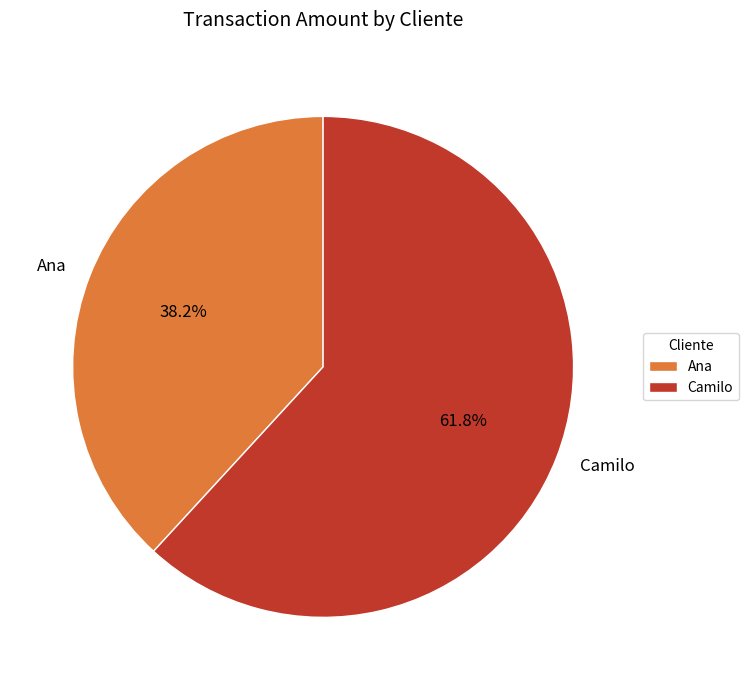

Is it true that Ana is 38% of the pie?

True